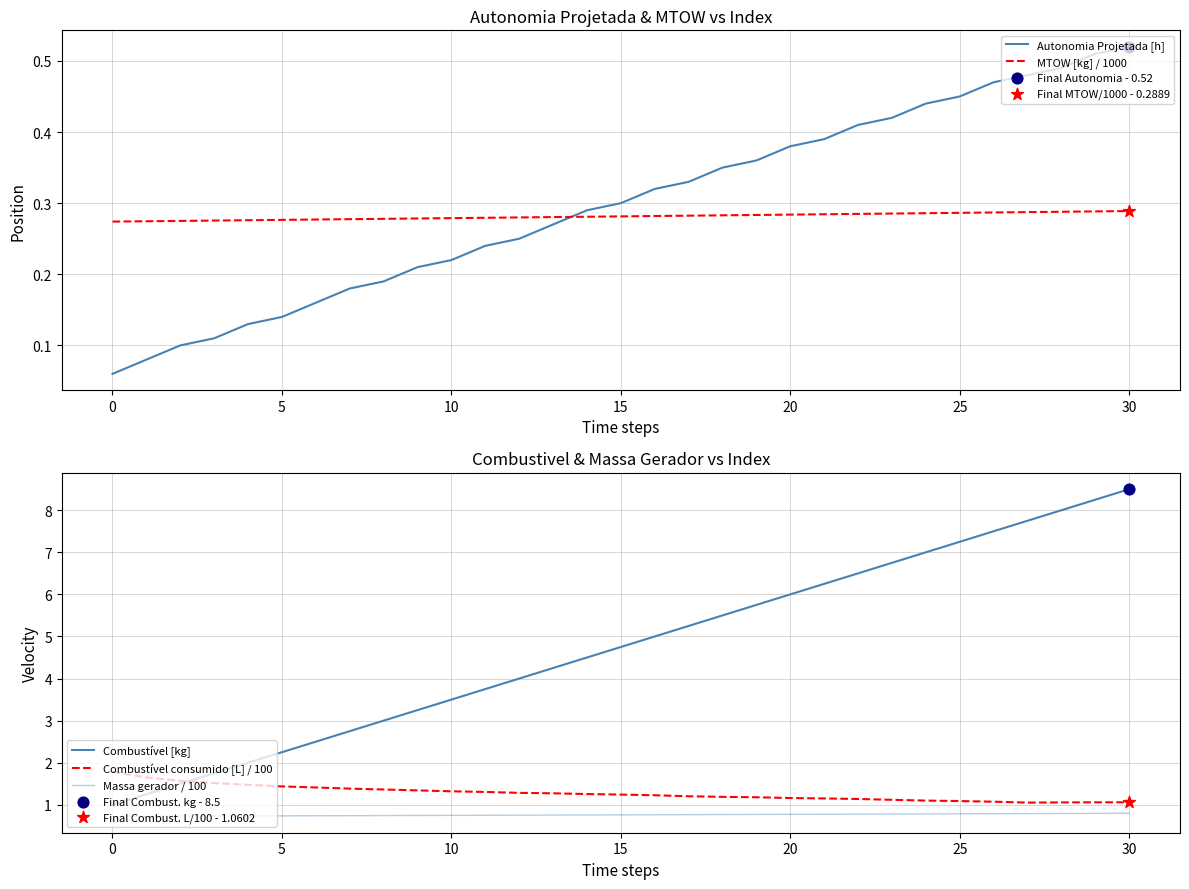

What are all the series names shown in the legend?

Autonomia Projetada [h], MTOW [kg] / 1000, Combustível [kg], Combustível consumido [L] / 100, Massa gerador / 100